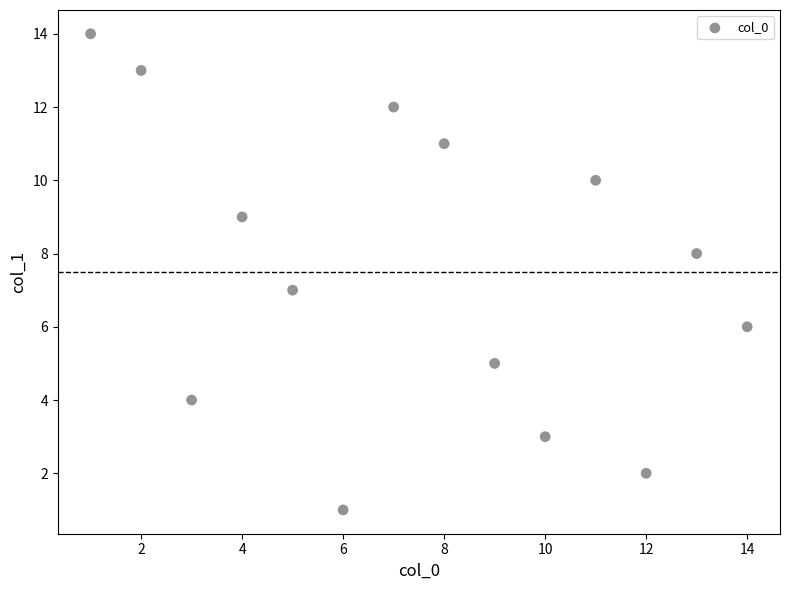

What is the range of X values (max minus min)?

13